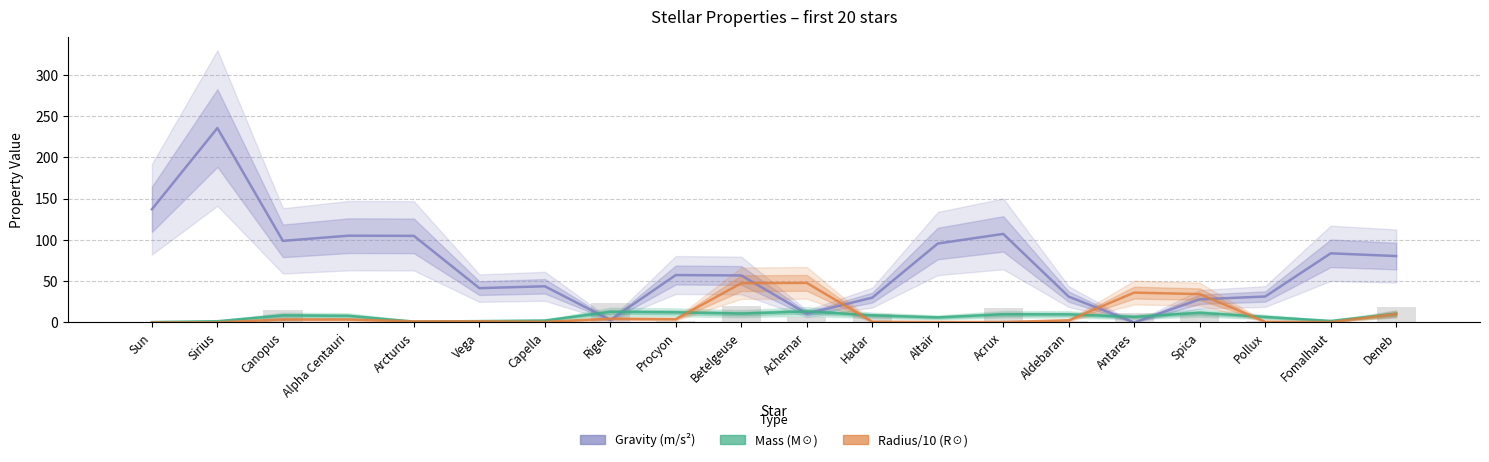

The value of Gravity (m/s²) at Vega is 17.9. True or false?

False